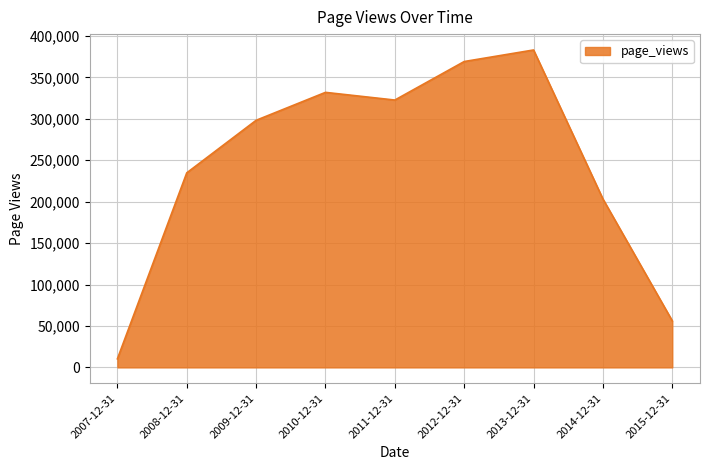

Rank the categories by value from lowest to highest.

2007-12-31, 2015-12-31, 2014-12-31, 2008-12-31, 2009-12-31, 2011-12-31, 2010-12-31, 2012-12-31, 2013-12-31